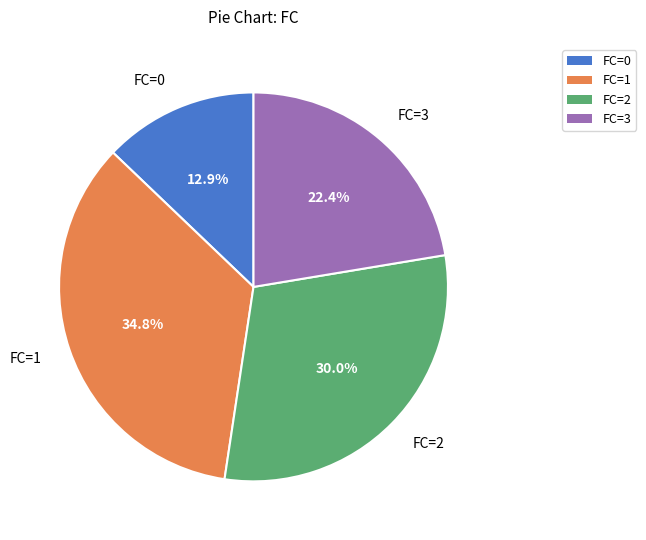

Which category has the smallest portion of the pie?

FC=0